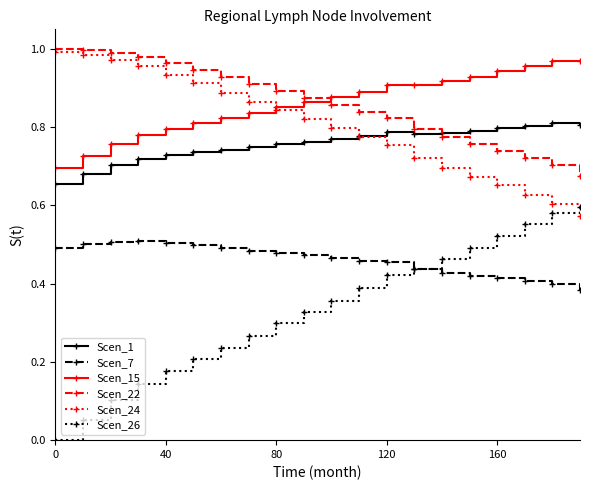

Which series has the widest spread of values?

Scen_26